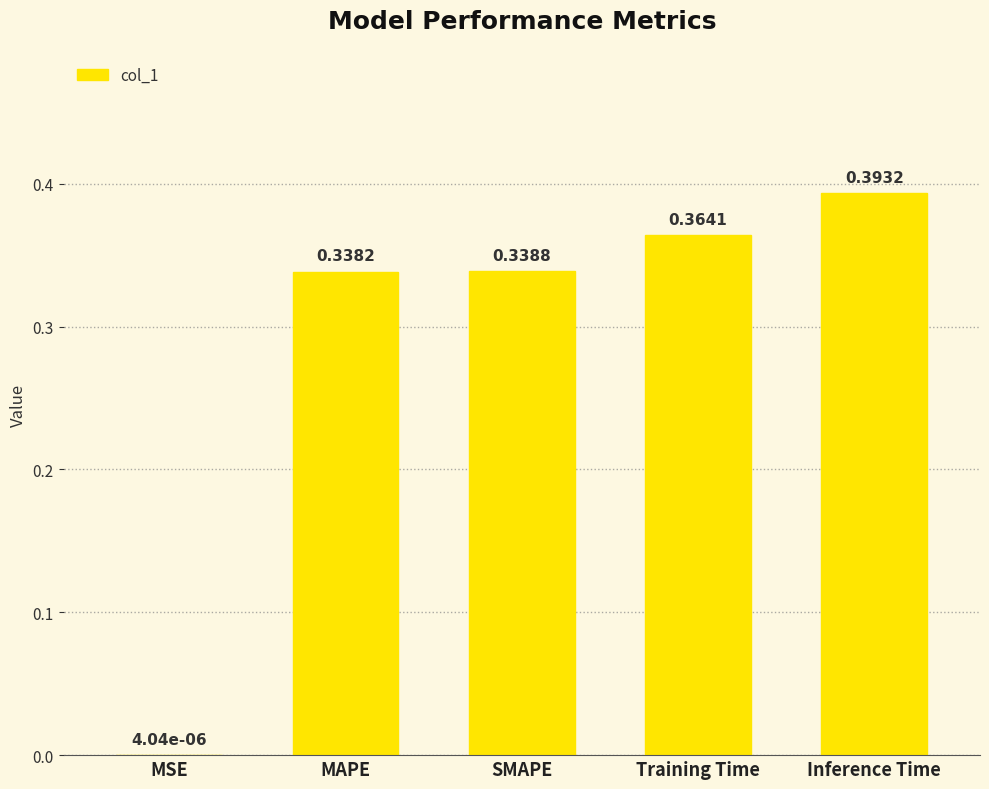

Where is the data nearest to the value 0?

MSE